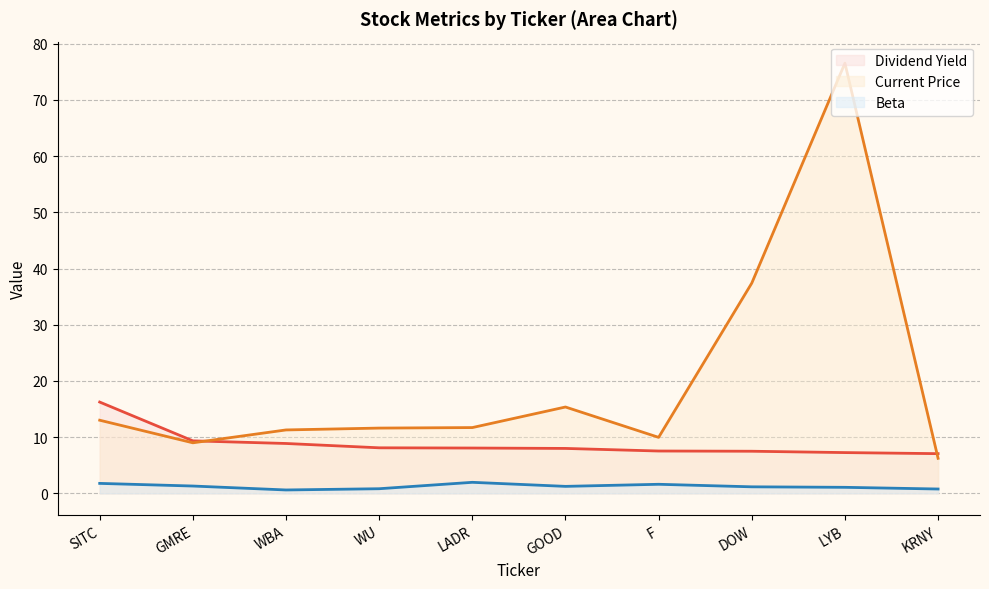

At which category does the chart reach its peak across all series?

LYB